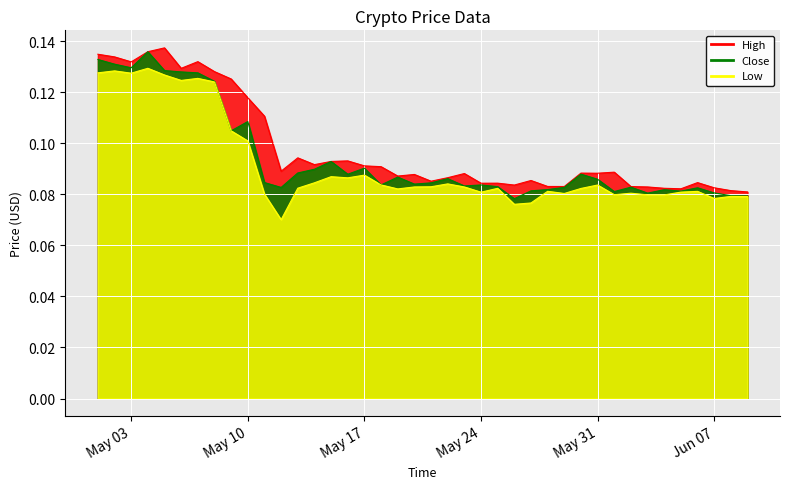

True or false: Low and High cross at least once.

False